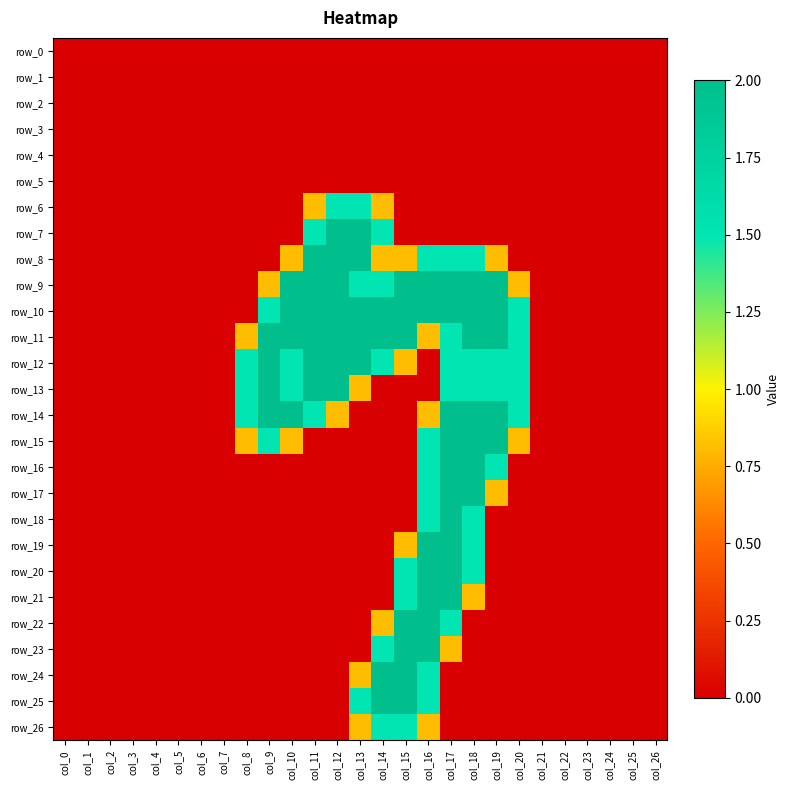

Rank the categories by row_11 value from lowest to highest.

col_0, col_1, col_2, col_3, col_4, col_5, col_6, col_7, col_21, col_22, col_23, col_24, col_25, col_26, col_8, col_16, col_17, col_20, col_9, col_10, col_11, col_12, col_13, col_14, col_15, col_18, col_19